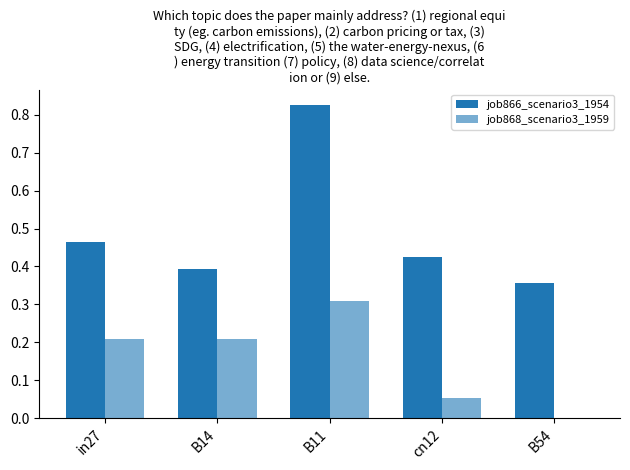

Which series has the widest spread of values?

job866_scenario3_1954